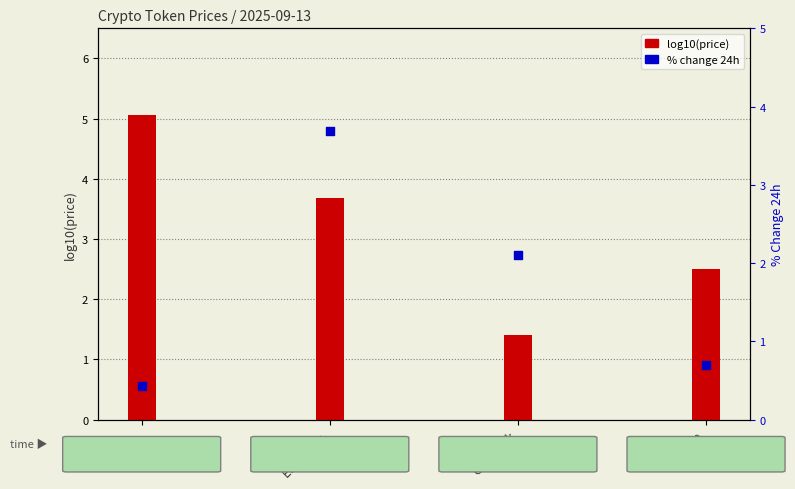

Between Bitcoin and Aave, which is larger?

Aave